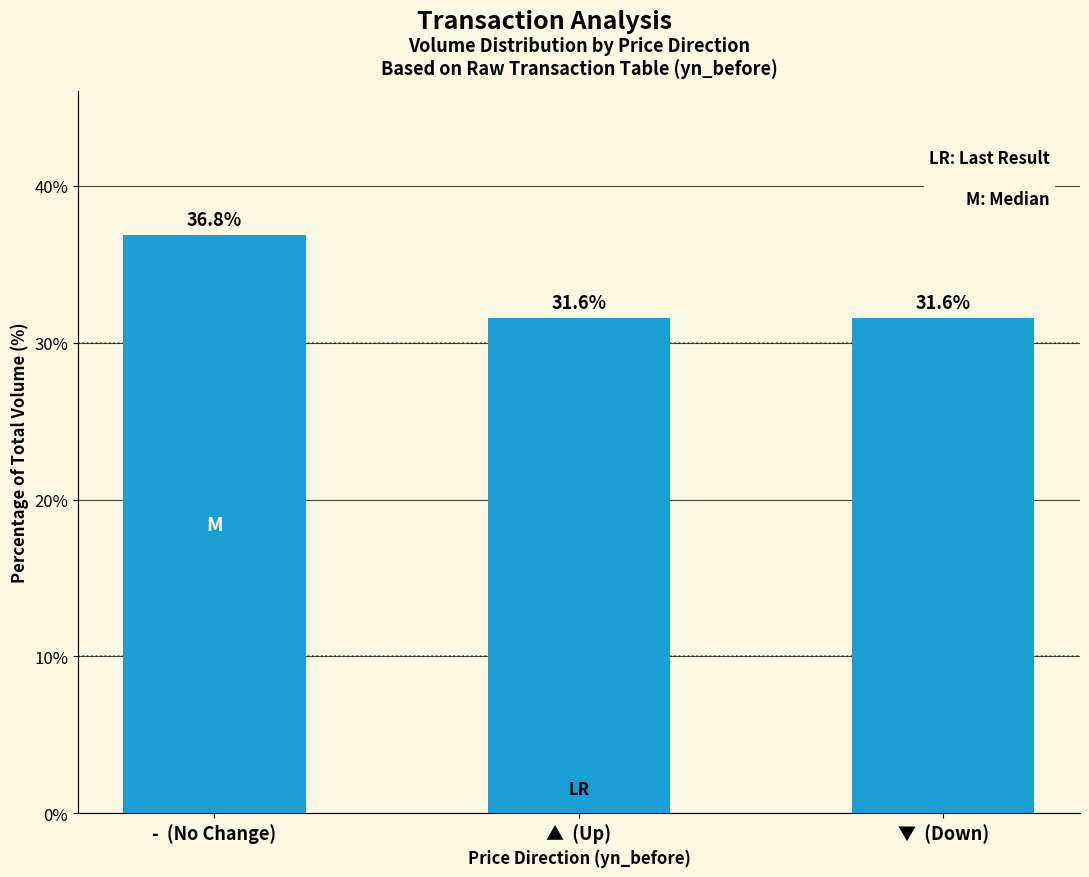

What value does the data have at ▲  (Up)?

31.6